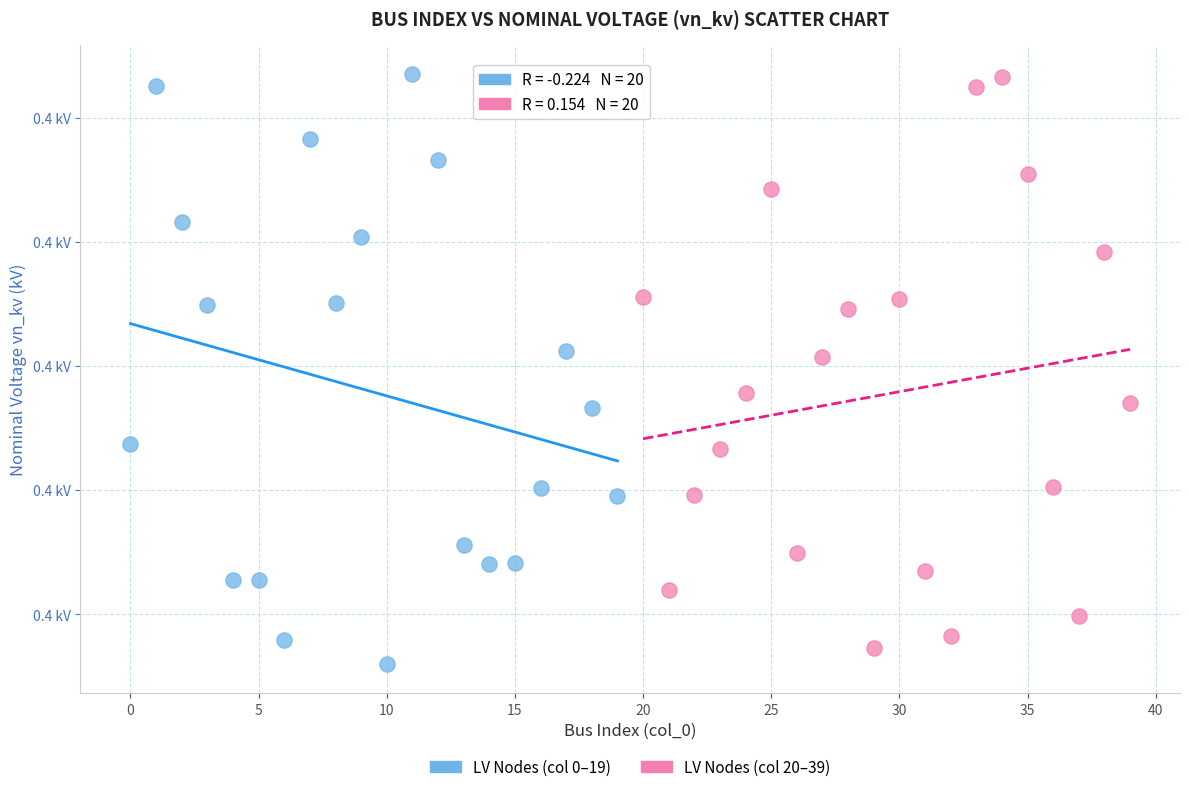

Which series contains the lowest Y value?

LV Nodes (col 0–19)